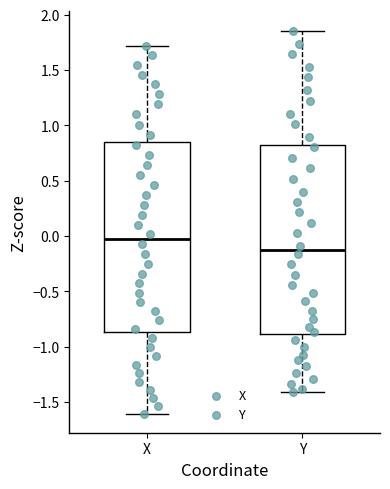

Reading left to right, read every box against the y-axis: the position of its median line, the range the box covers, and the ends of its whiskers. The values are not printed on the chart, so give them approximately, as read against the axis.

X: median -0.05, box -0.85 to 0.85, whiskers -1.60 to 1.70
Y: median -0.15, box -0.90 to 0.80, whiskers -1.40 to 1.85